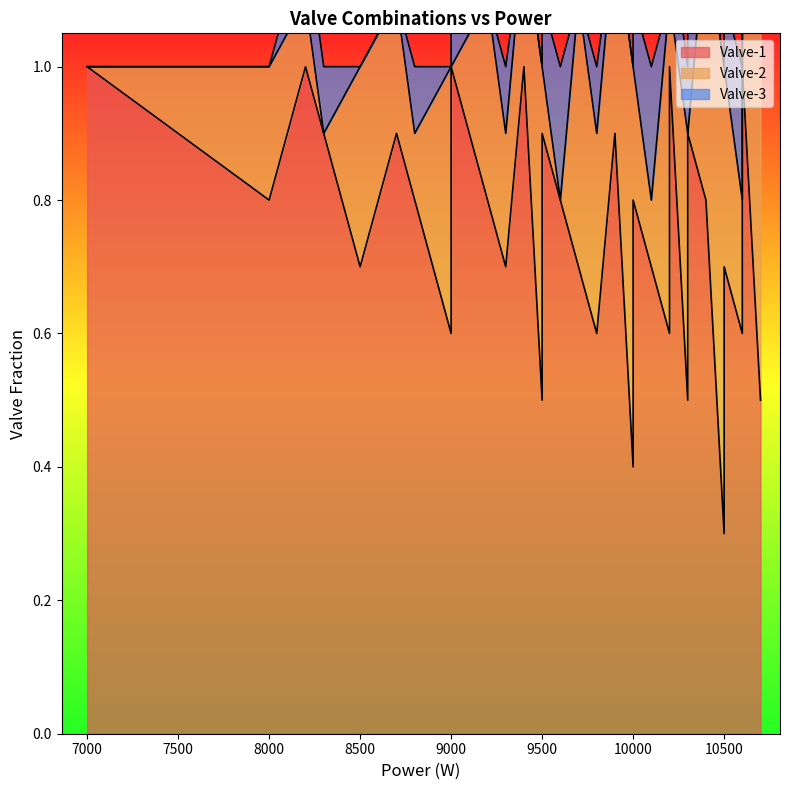

Which series changed the most between 0 and 10?

Valve-2